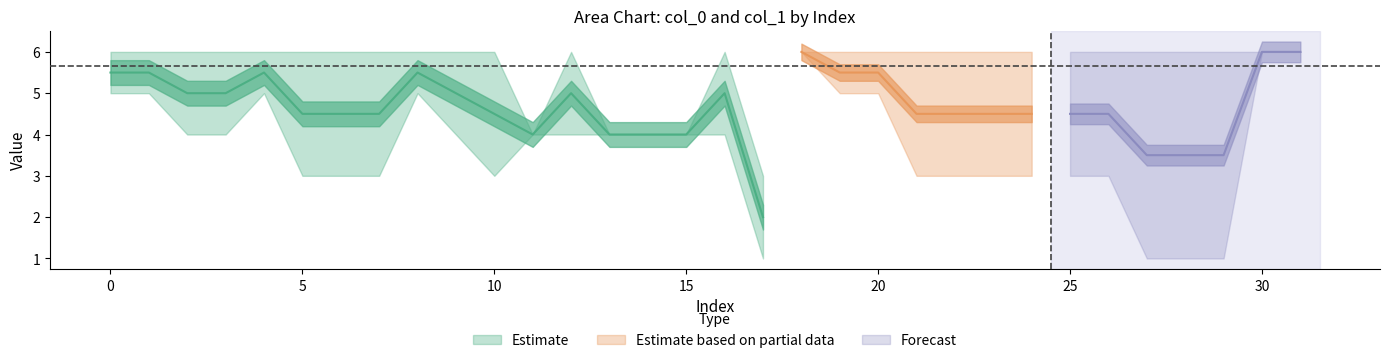

How many col_0 values are between 3 and 5?

25